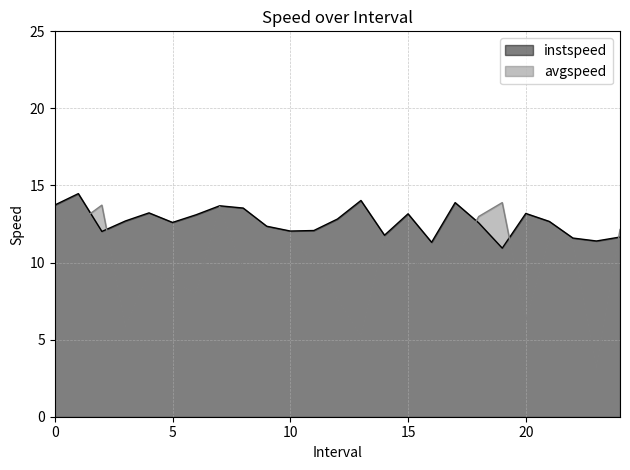

How many intersections are there between instspeed and avgspeed?

5